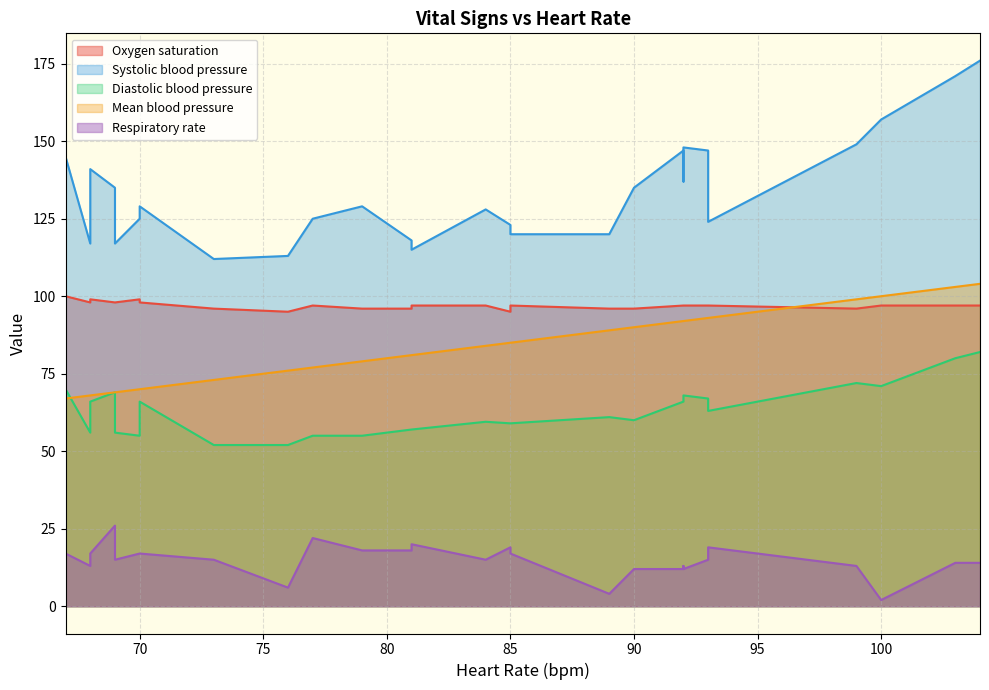

What is the maximum value for Diastolic blood pressure?

82.0